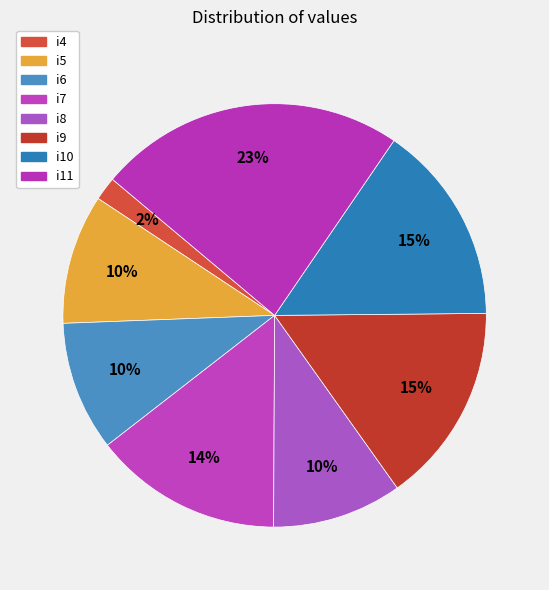

Is it true that i4 is 2% of the pie?

True